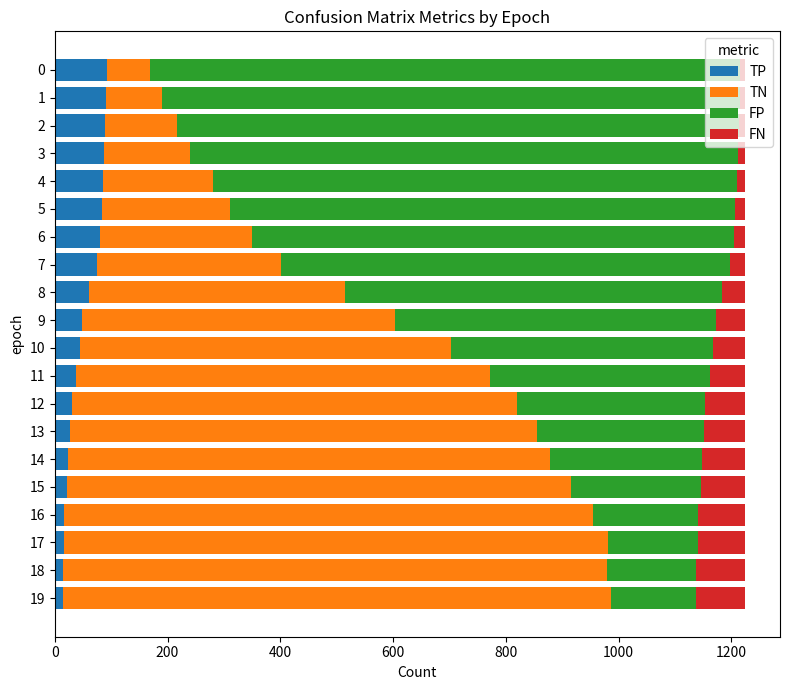

What is the maximum value for TP?

92